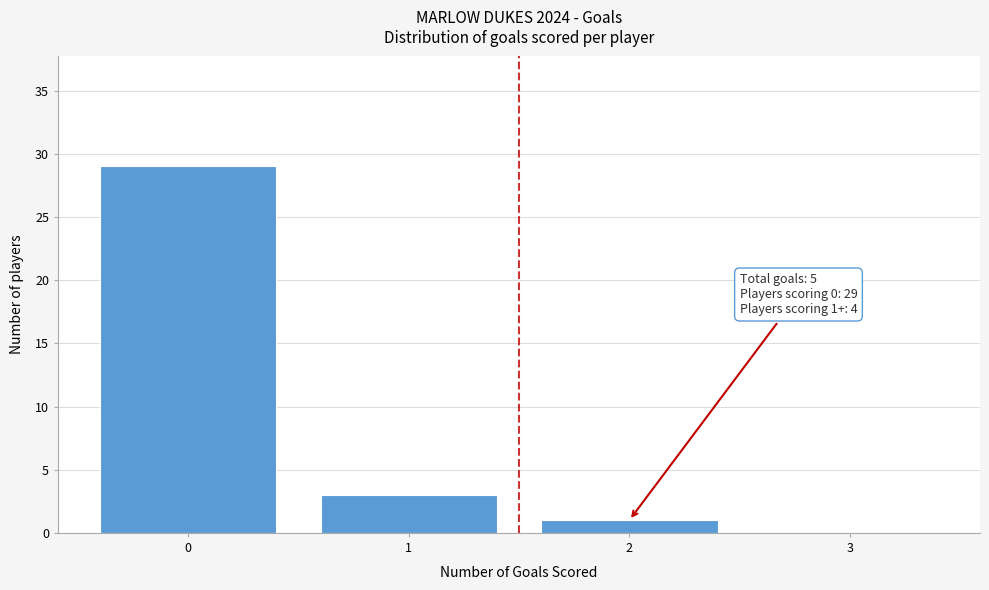

Which range on the x-axis has the tallest bar?

-0.5 to 0.5